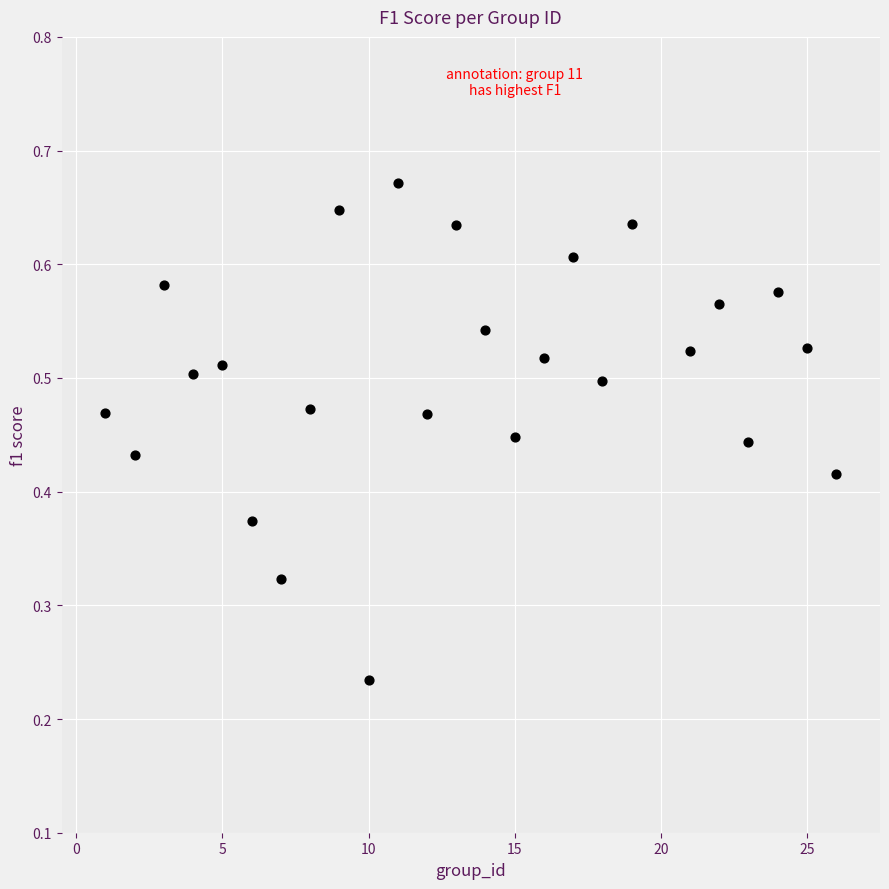

What is the range of X values (max minus min)?

25.0